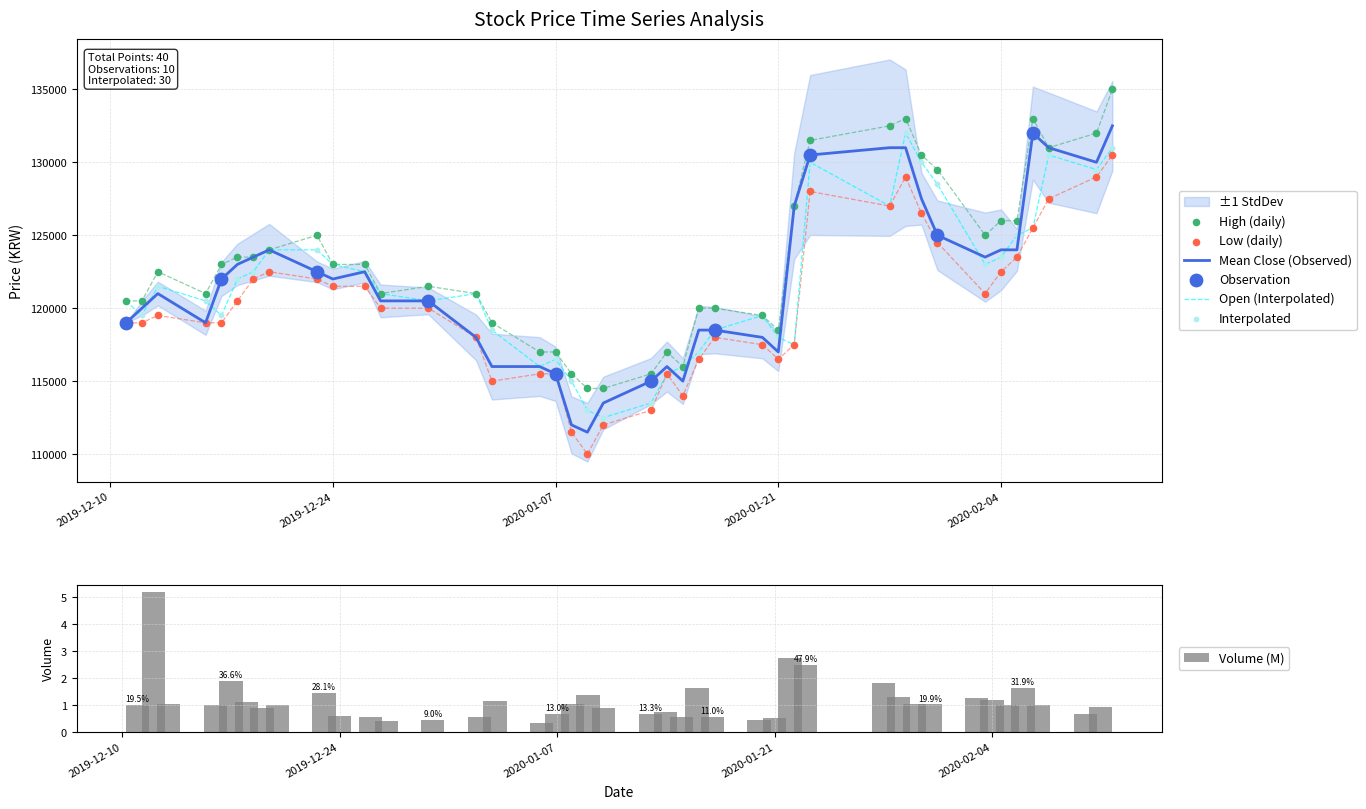

Which series contains the lowest Y value?

Volume